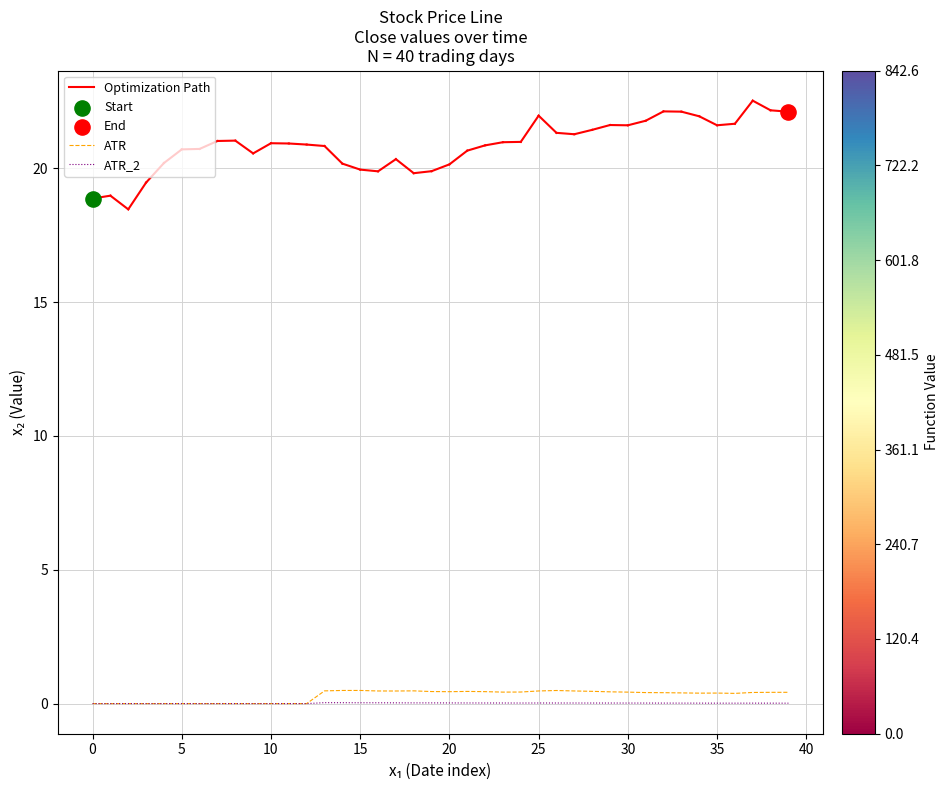

Is the value of ATR_2 at 2019-01-18 greater than the value of ATR at 2019-02-21?

No